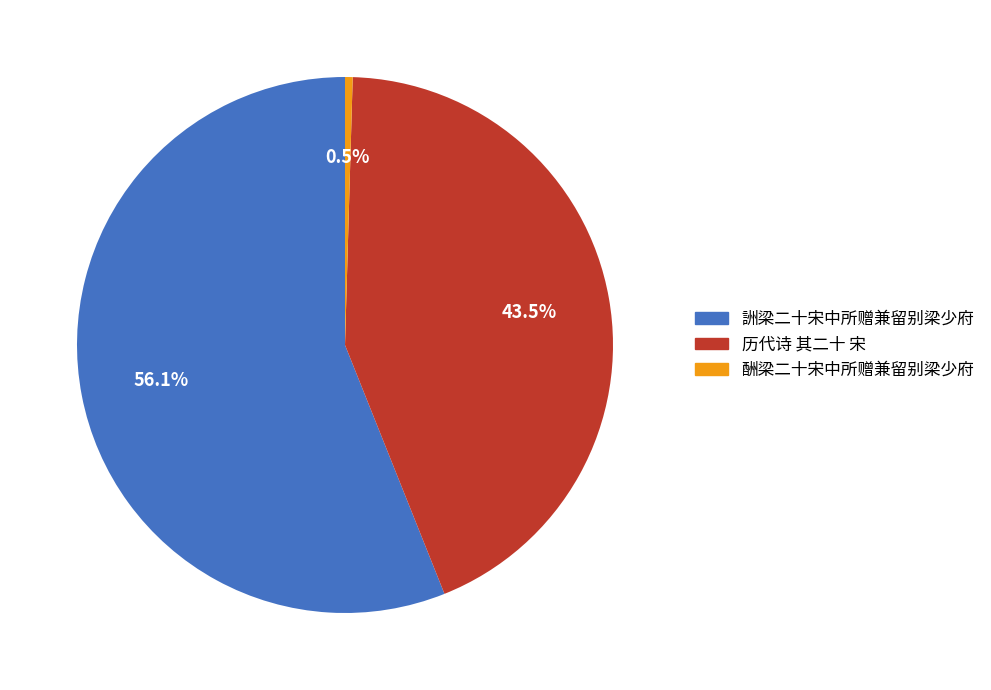

How many segments does this pie chart have?

3